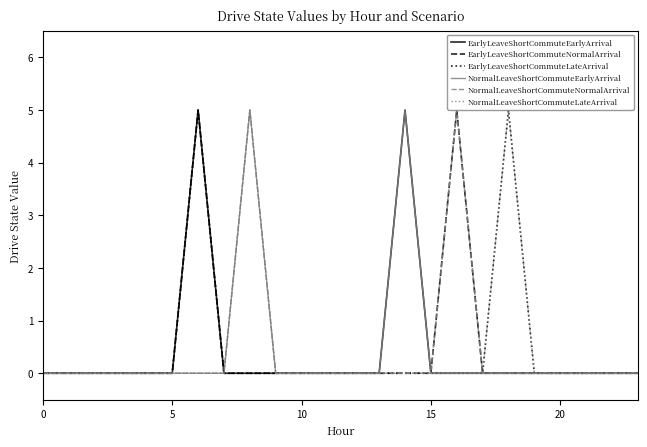

What is the highest value of the NormalLeaveShortCommuteNormalArrival series?

5